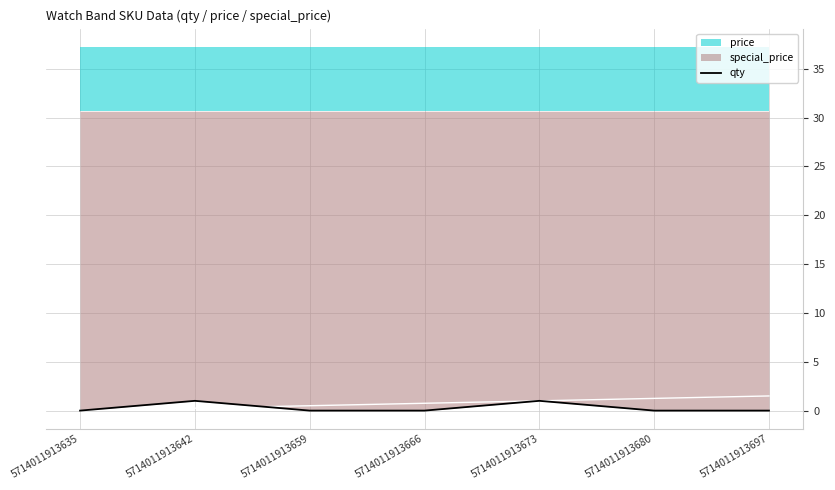

How many lines are shown in the chart?

1